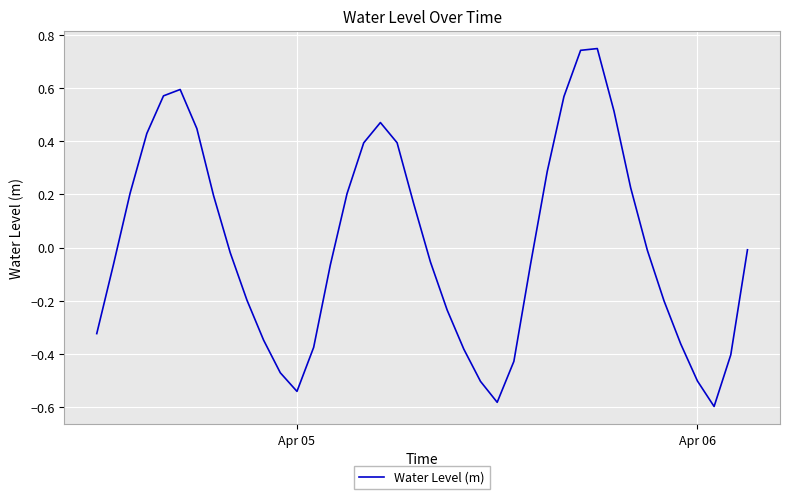

What is the difference between the maximum and minimum values?

1.3